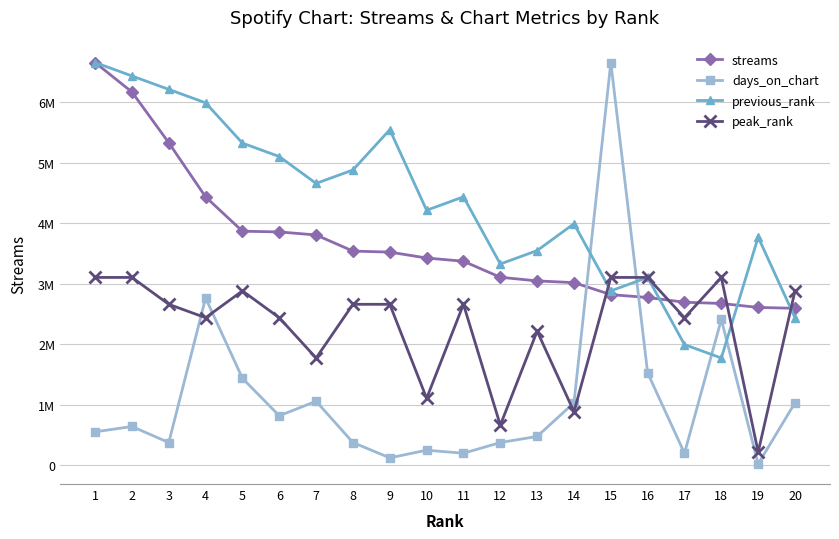

True or false: previous_rank and peak_rank intersect in this chart.

True